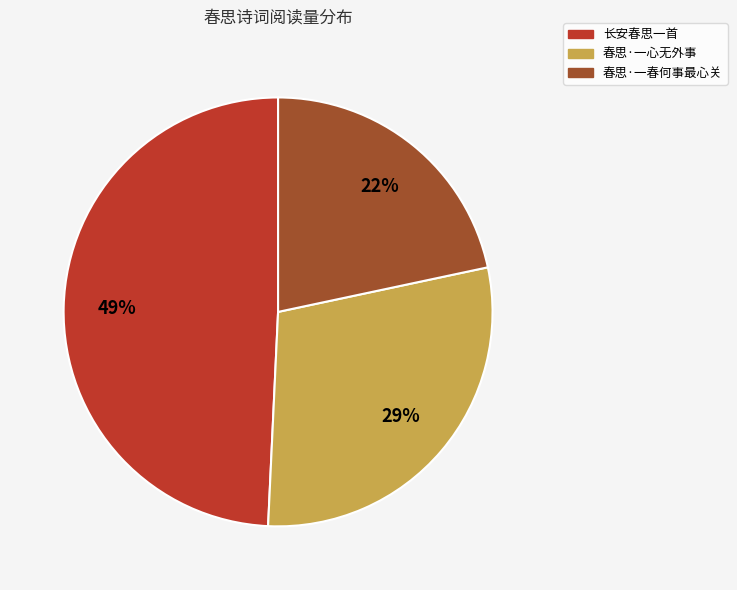

The 长安春思一首 slice represents 37% of the pie. True or false?

False